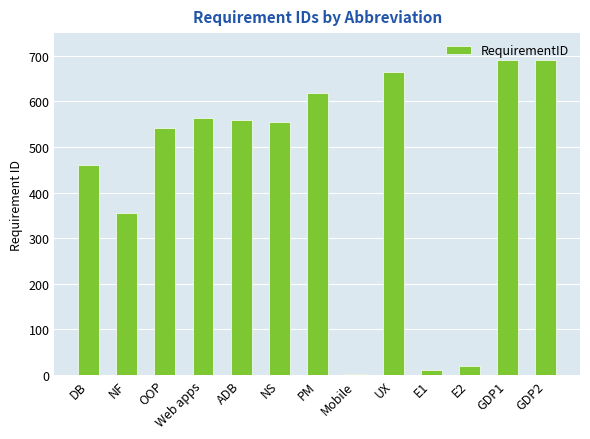

What is the sum of all values?

5732